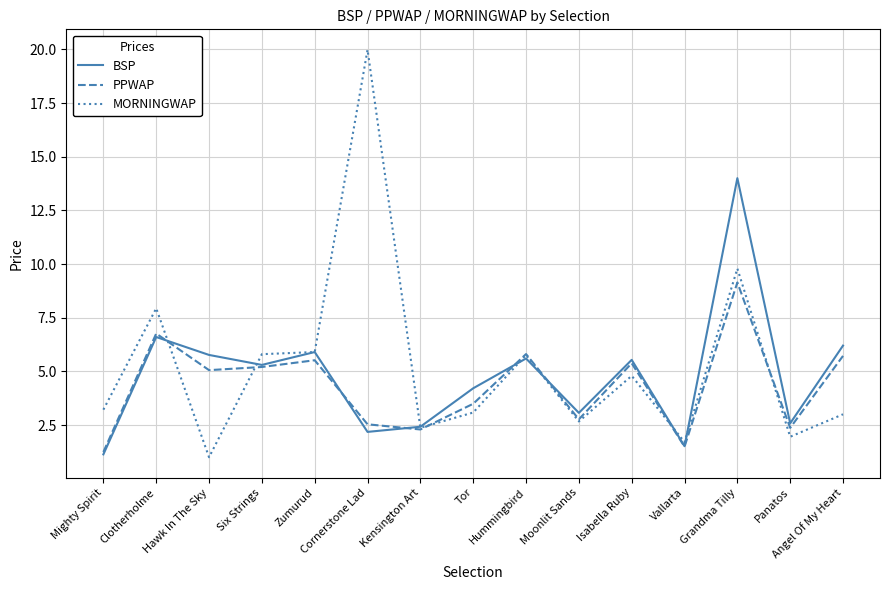

What is the maximum value shown in the chart?

20.0